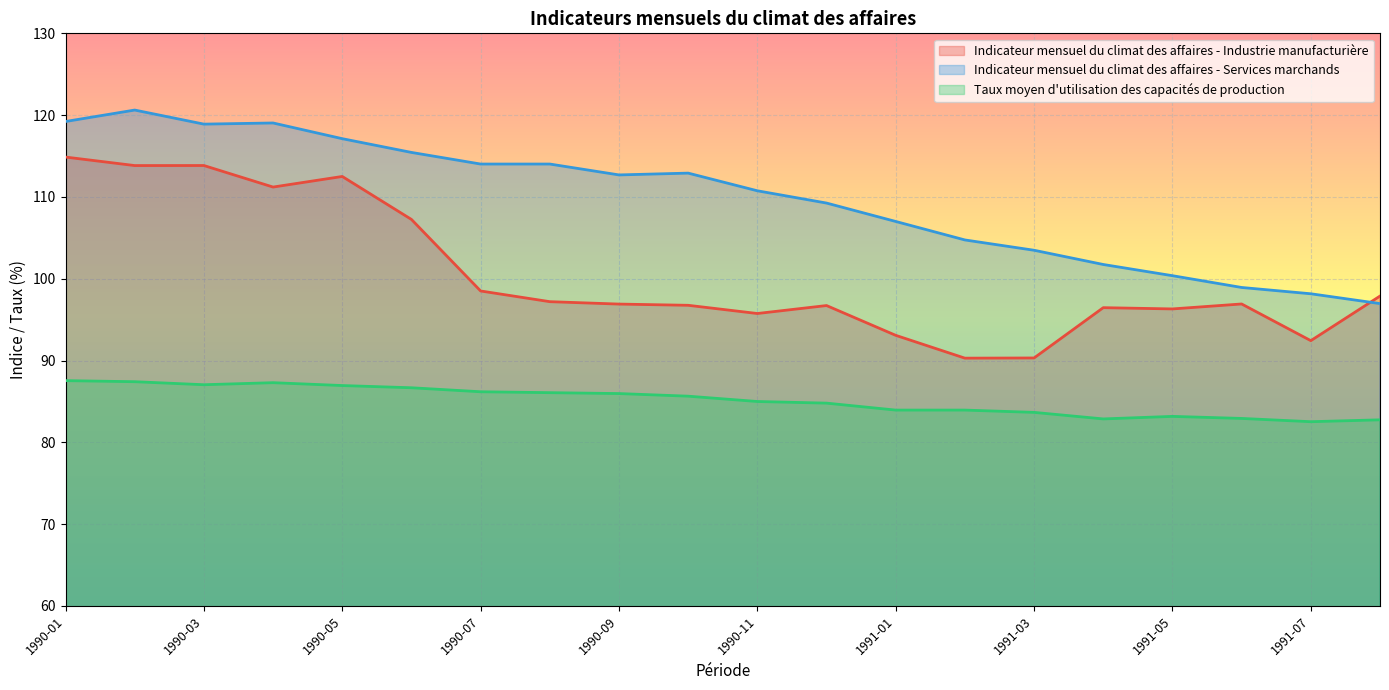

Which series has the largest total across all categories?

Indicateur mensuel du climat des affaires - Services marchands